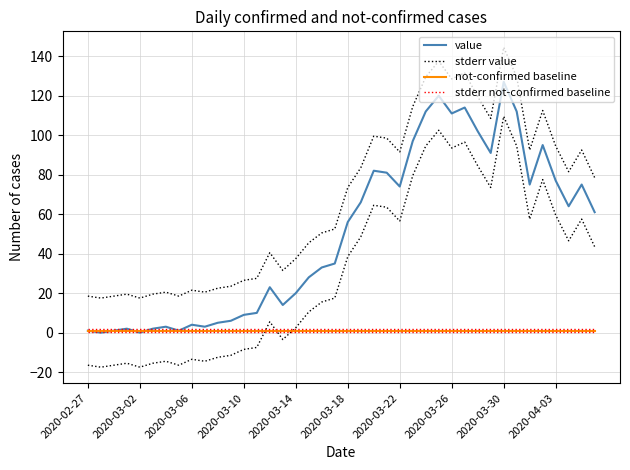

How many lines are shown in the chart?

4